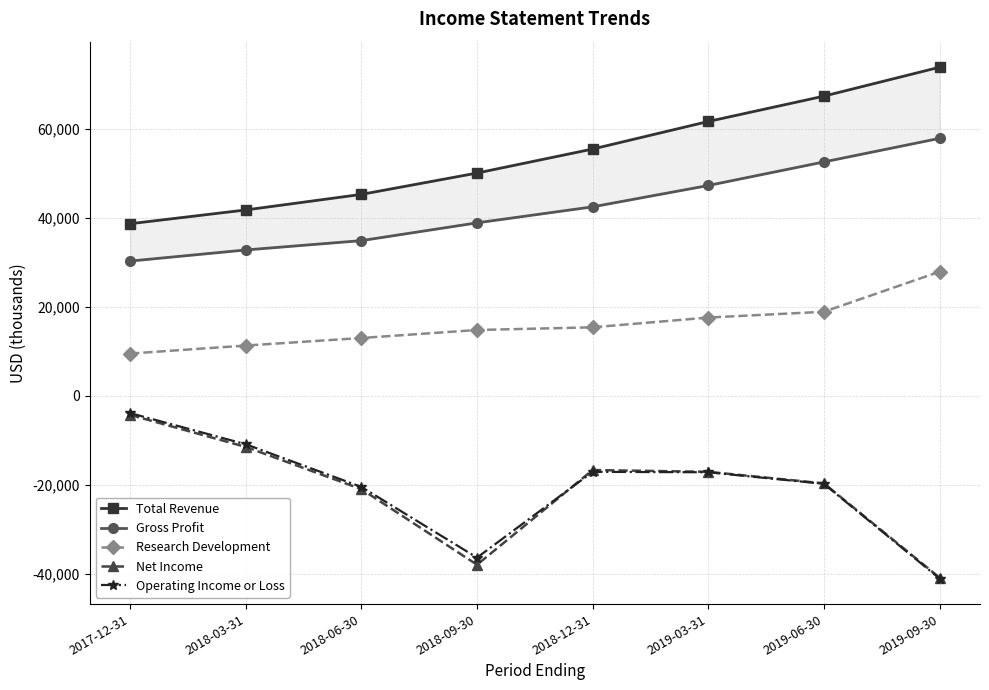

How many series are shown in this chart?

5